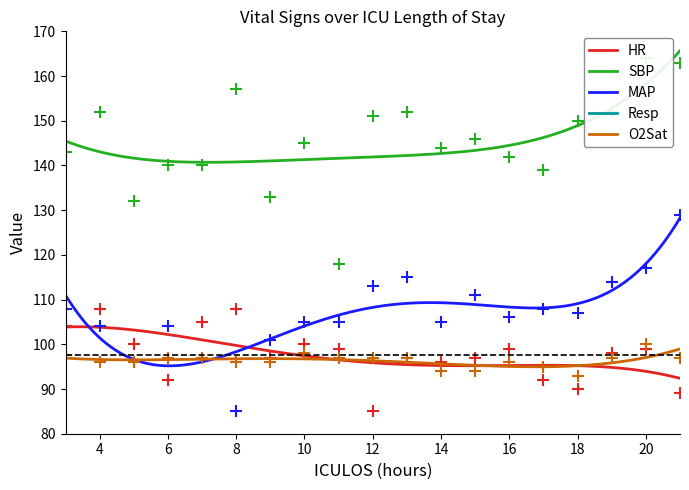

At which category does Resp reach its first local valley?

4